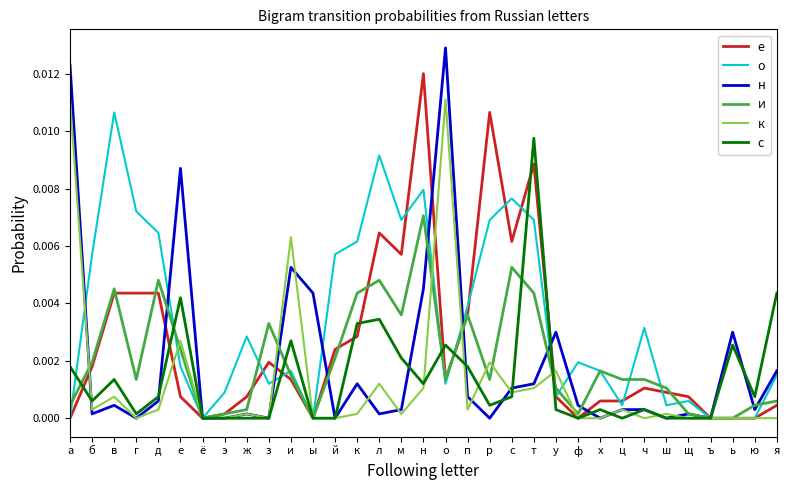

At which category does о reach its first local peak?

в